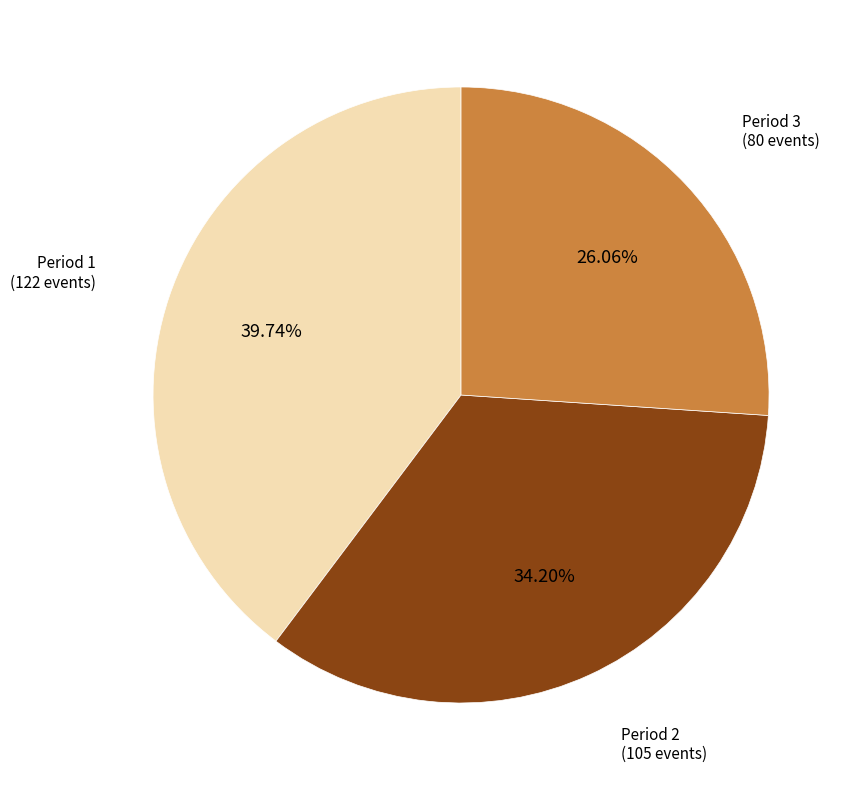

To the nearest percent, what portion does Period 2 represent?

34%